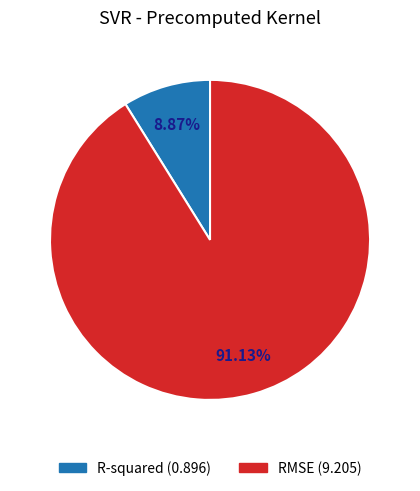

Count the number of slices in the pie.

2